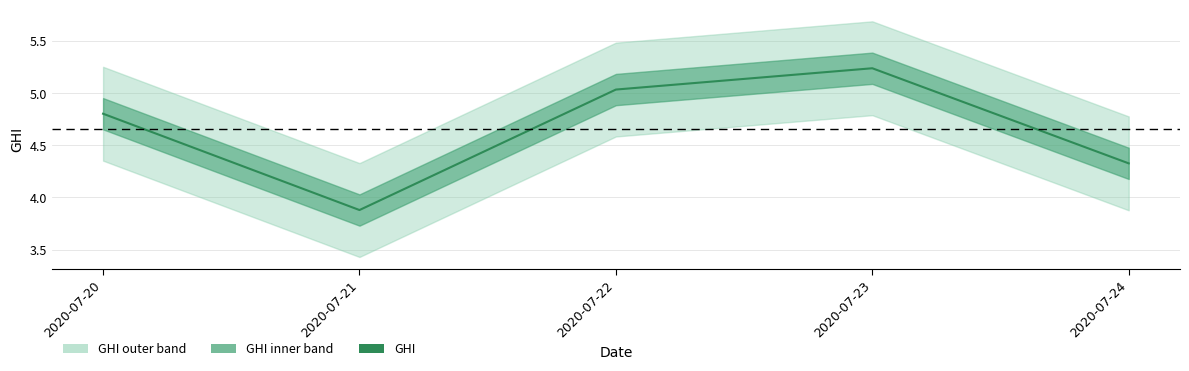

What is the greatest value displayed?

5.2